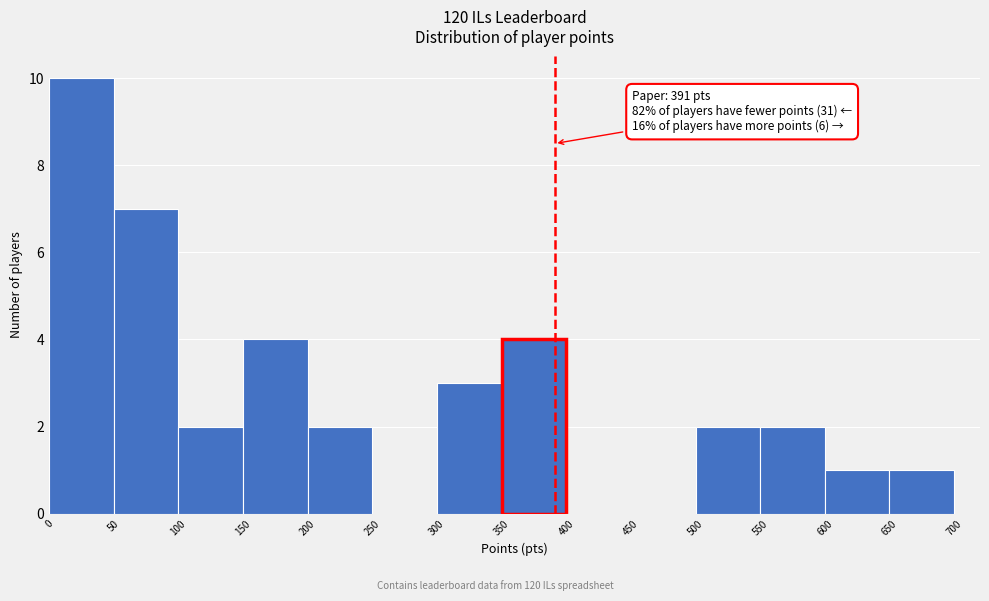

Over which range of the x-axis is the bar tallest?

0 to 50